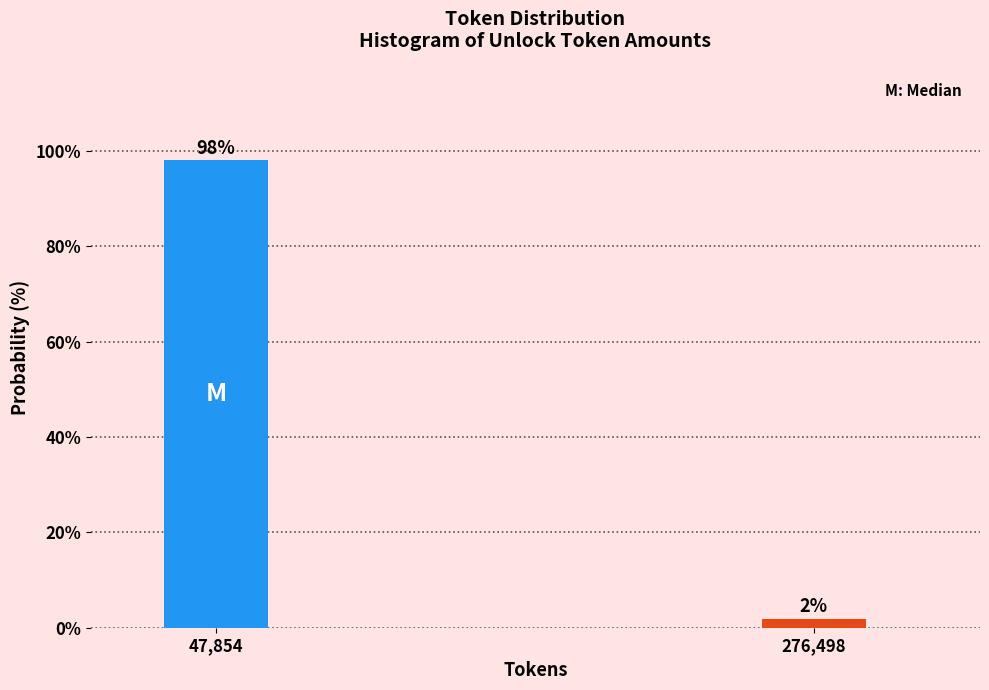

What is the sum of all values?

100.0